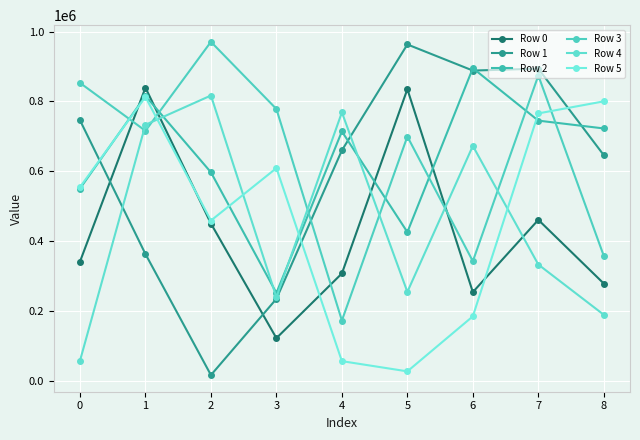

Which category has the lowest value in the Row 5 series?

5